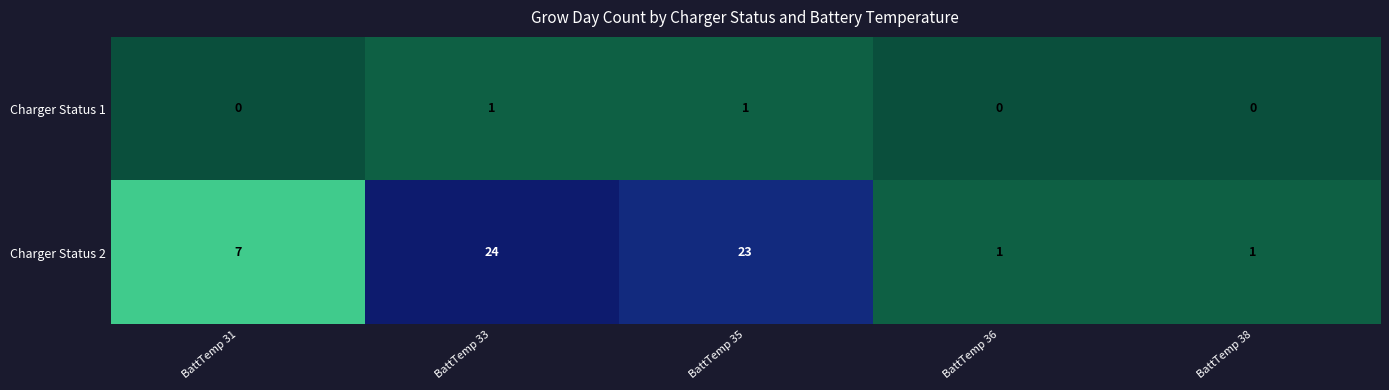

Where is Charger Status 2 nearest to the value 12?

BattTemp 31